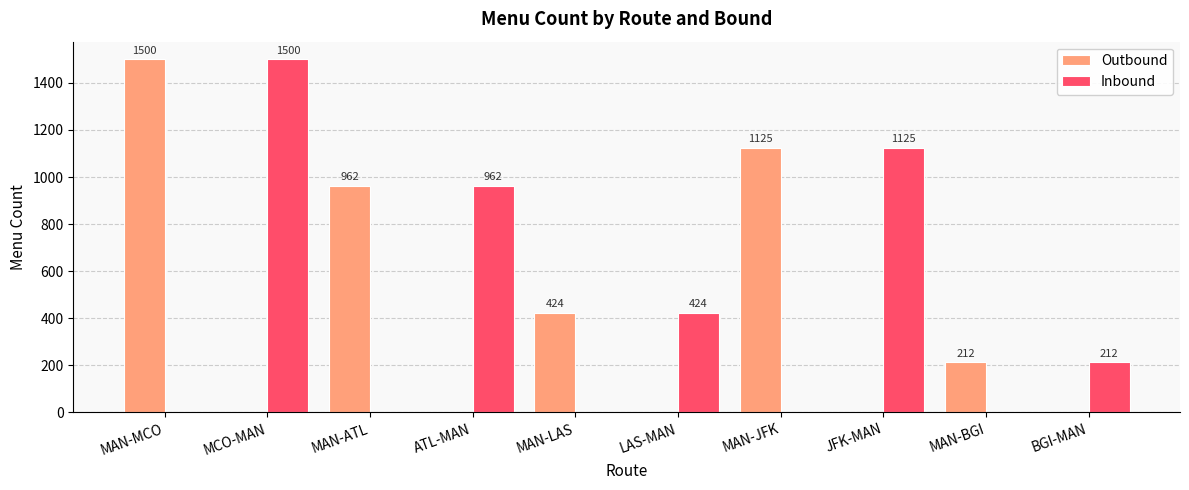

How many series are shown in this chart?

2